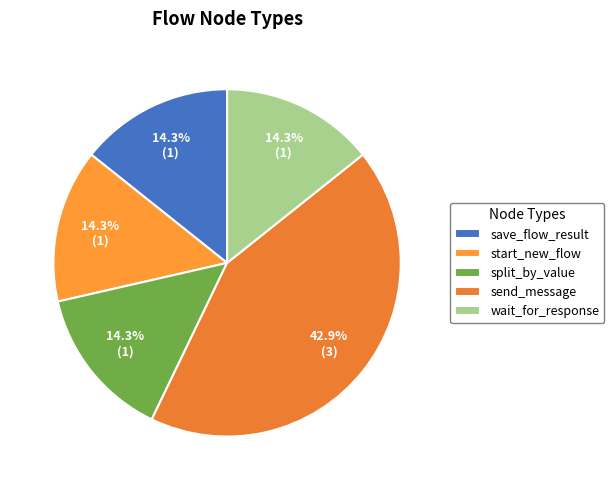

True or false: split_by_value accounts for 14% of the total.

True